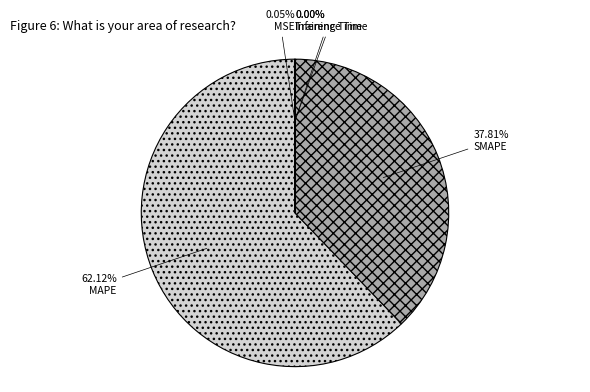

Do SMAPE and MAPE together represent more than half of the pie?

Yes